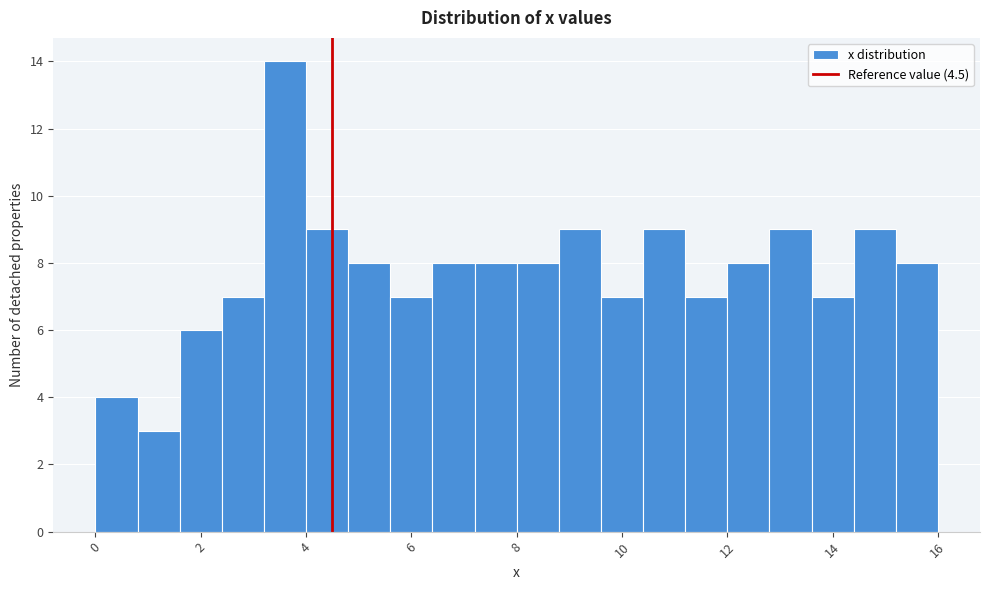

Over which range of the x-axis is the bar tallest?

3.2 to 4.0